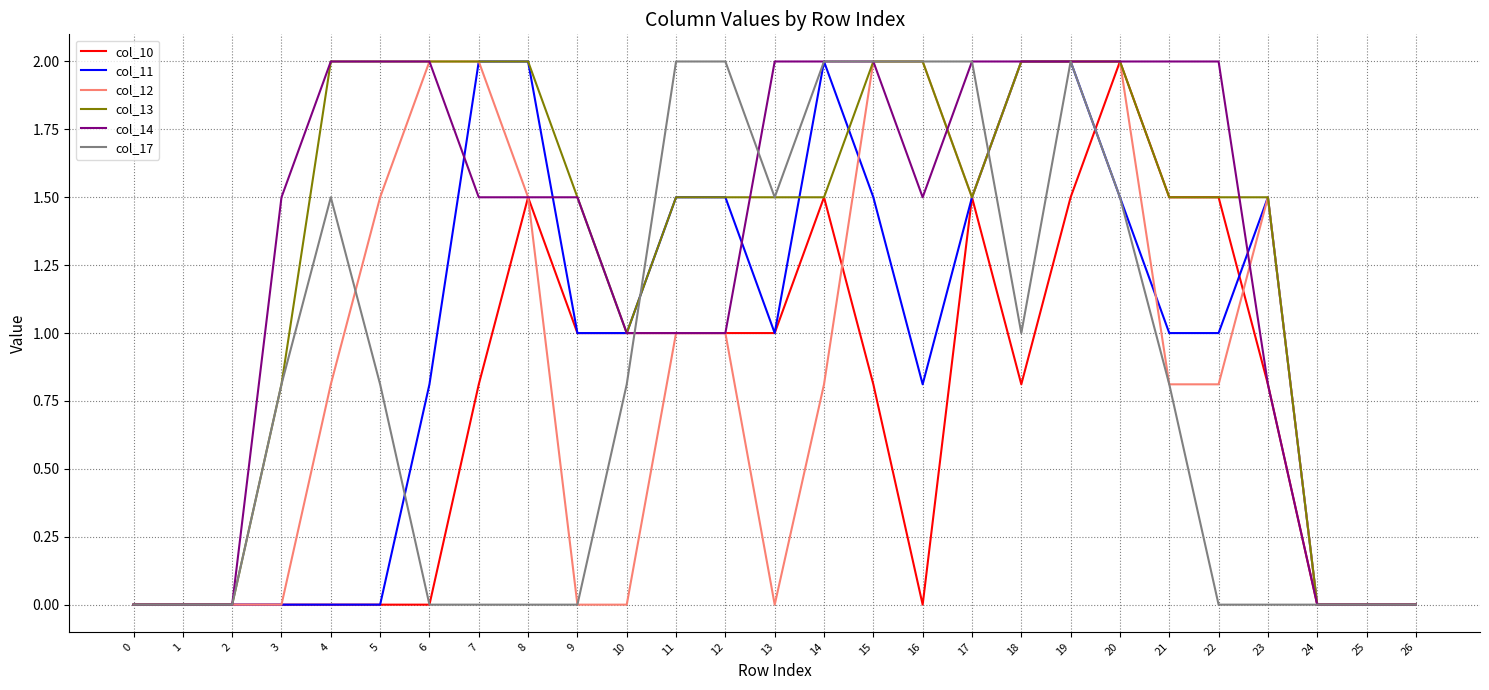

Count the col_12 values in the range 0 to 2.

27